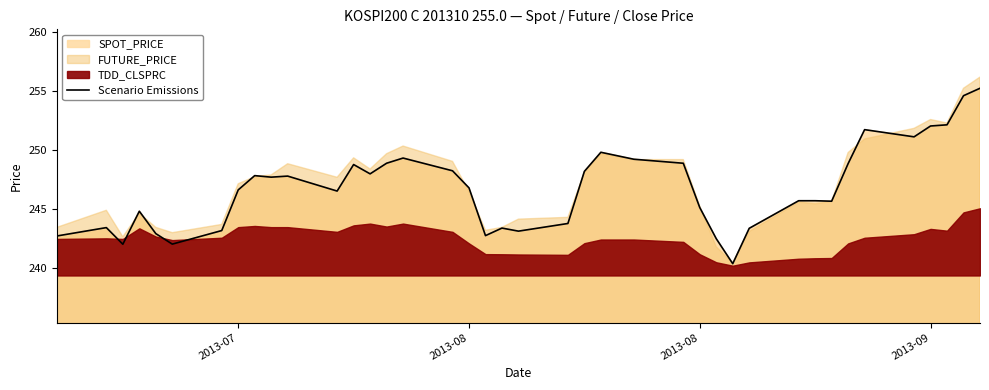

How many points are higher than both their immediate neighbors (excluding endpoints)?

9